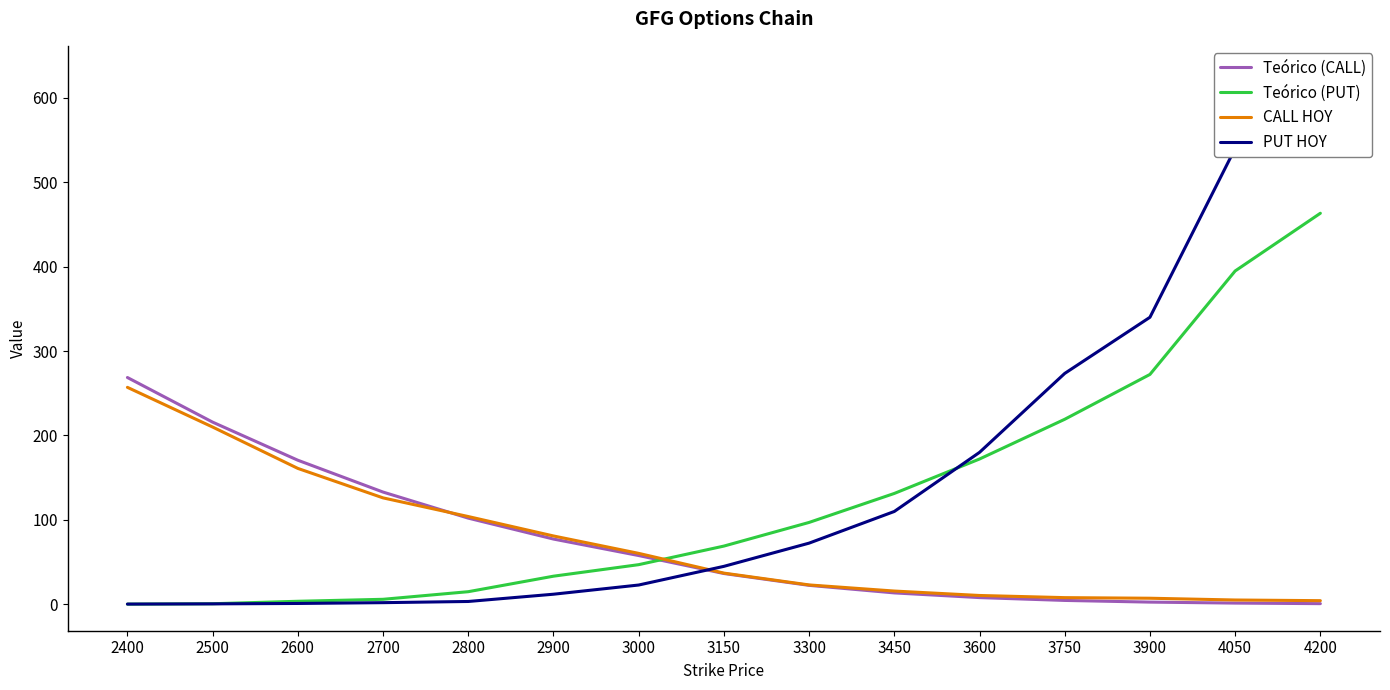

True or false: Teórico (CALL) and PUT HOY intersect in this chart.

True